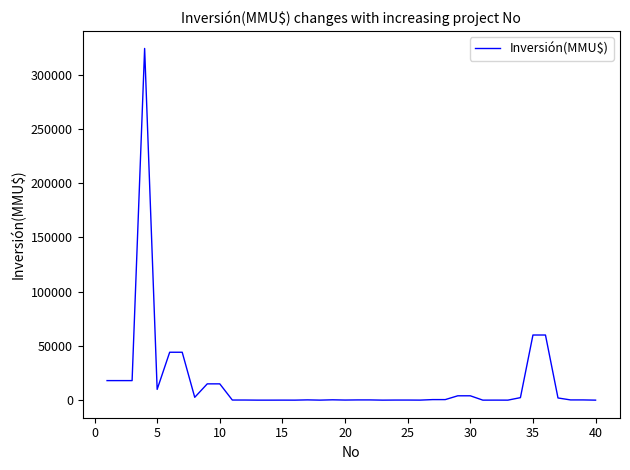

What is the difference between the maximum and minimum values?

324020